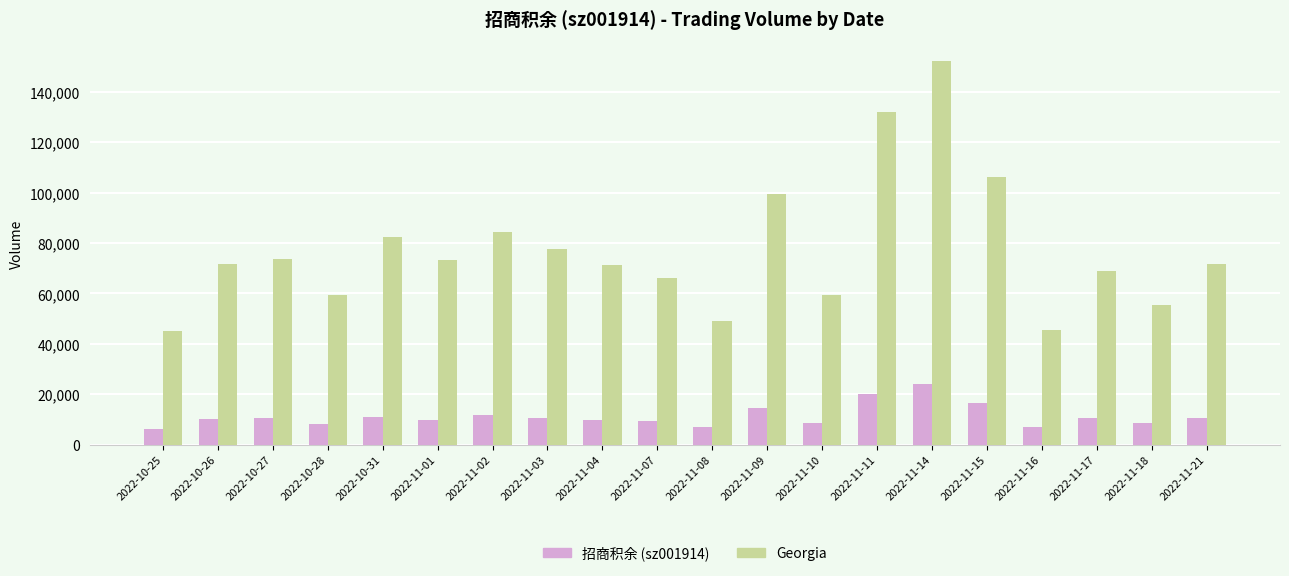

What is the maximum value shown in the chart?

152335